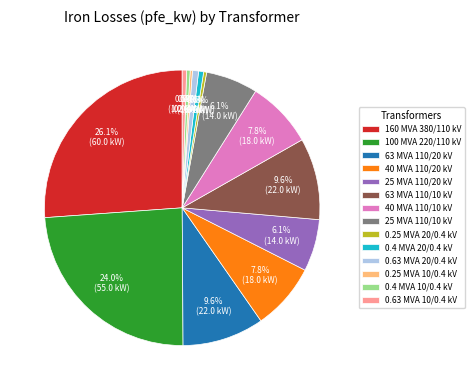

The 0.4 MVA 20/0.4 kV slice represents 1% of the pie. True or false?

True